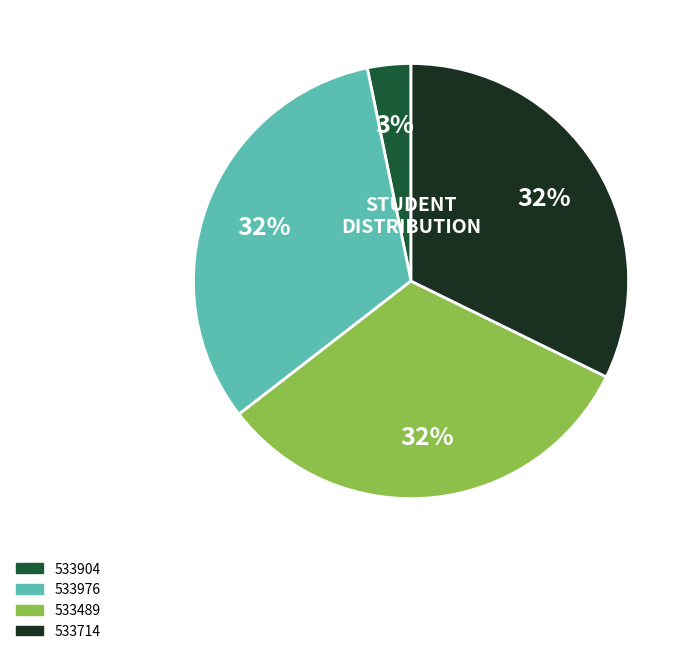

What is the smallest slice in the pie chart?

533904